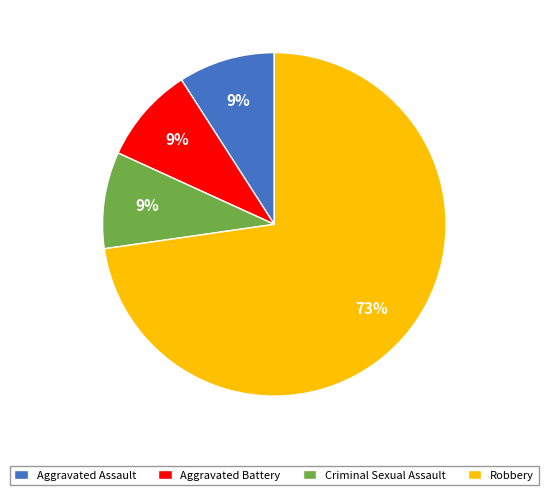

How many slices are in this pie chart?

4